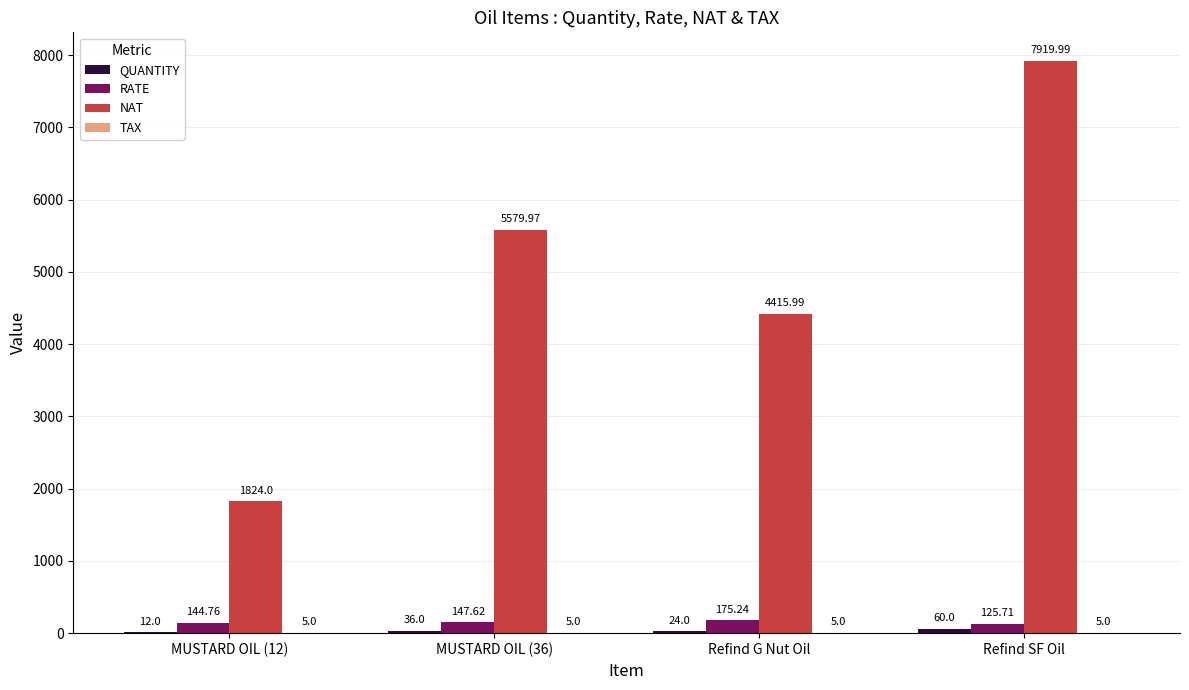

Which category has the highest value in the RATE series?

Refind G Nut Oil